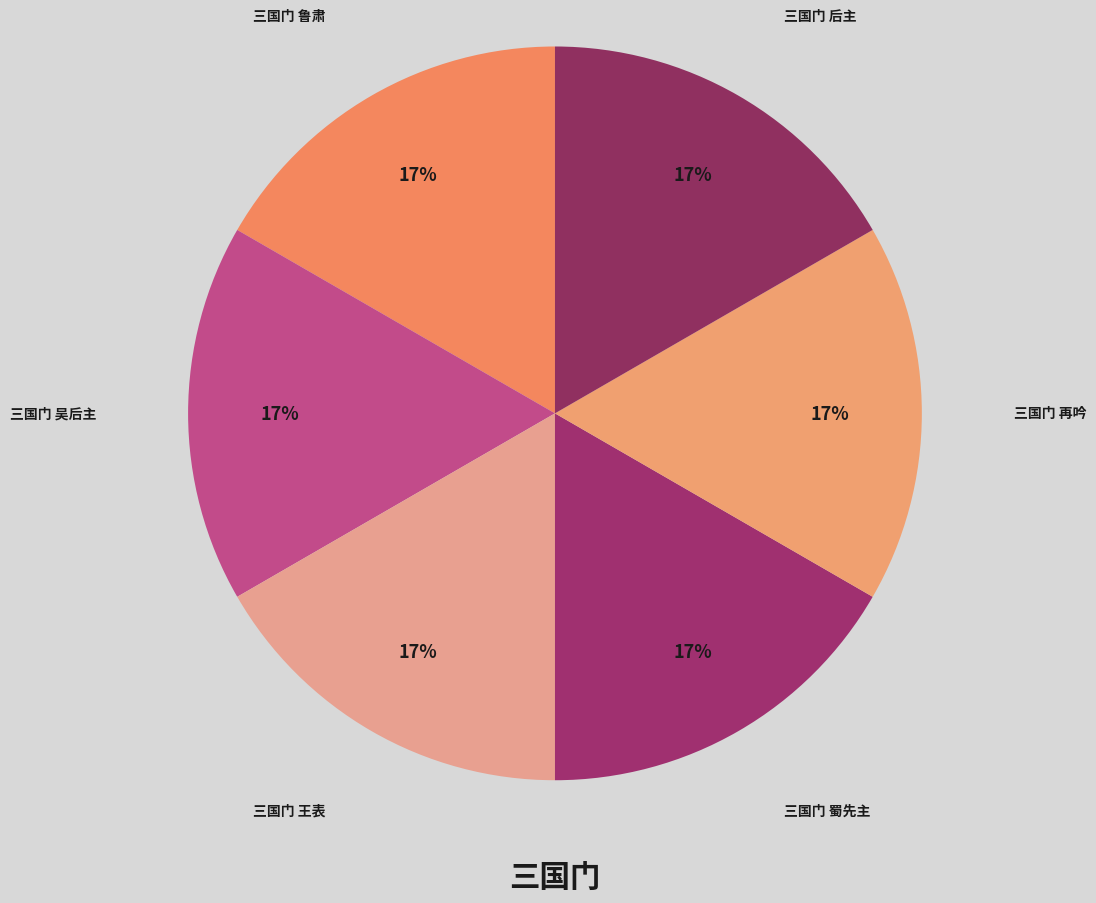

Approximately how many times larger is the value at 三国门 吴后主 compared to 三国门 后主?

1.0